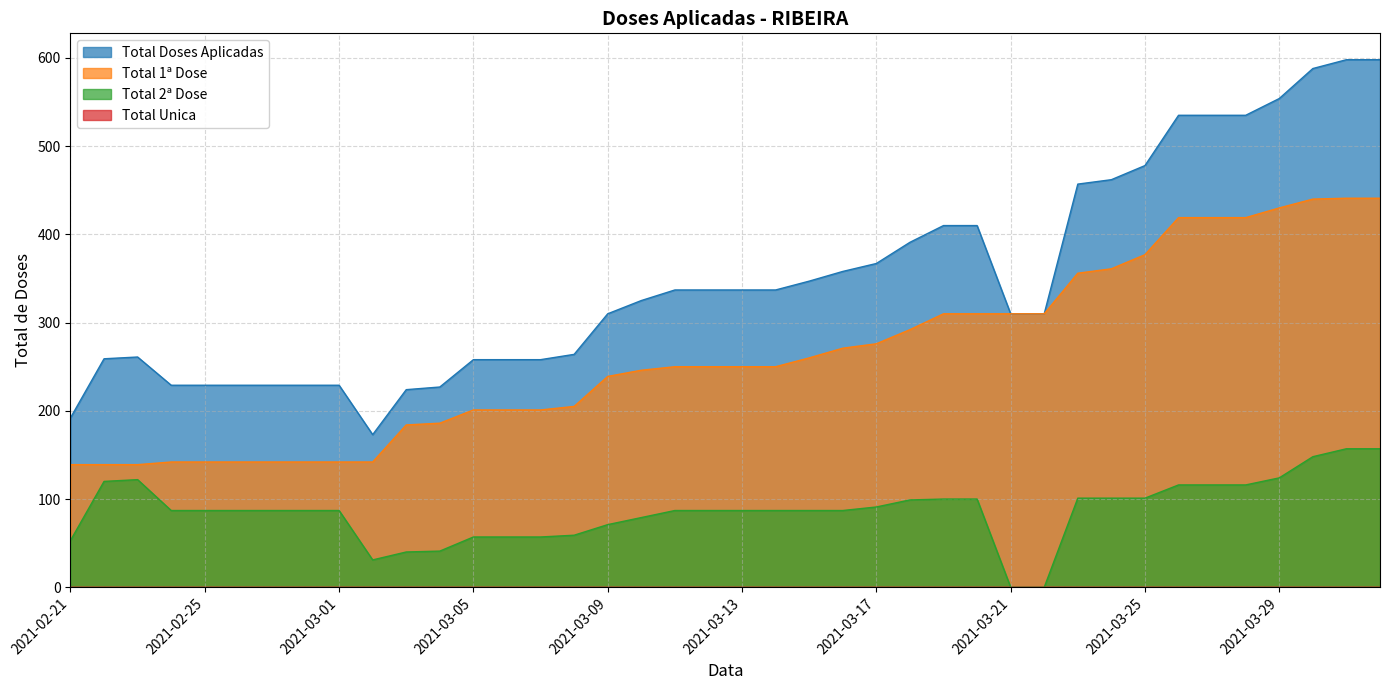

How many distinct data groups are displayed?

4